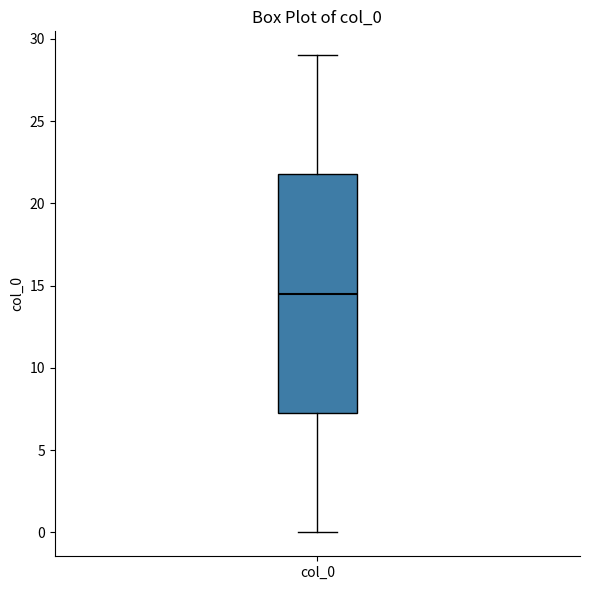

Read this box plot against the y-axis: the position of the median line, the range covered by the box, and the ends of both whiskers. The values are not printed on the chart, so give them approximately, as read against the axis.

median 14.5, box 7.5 to 22.0, whiskers 0.0 to 29.0